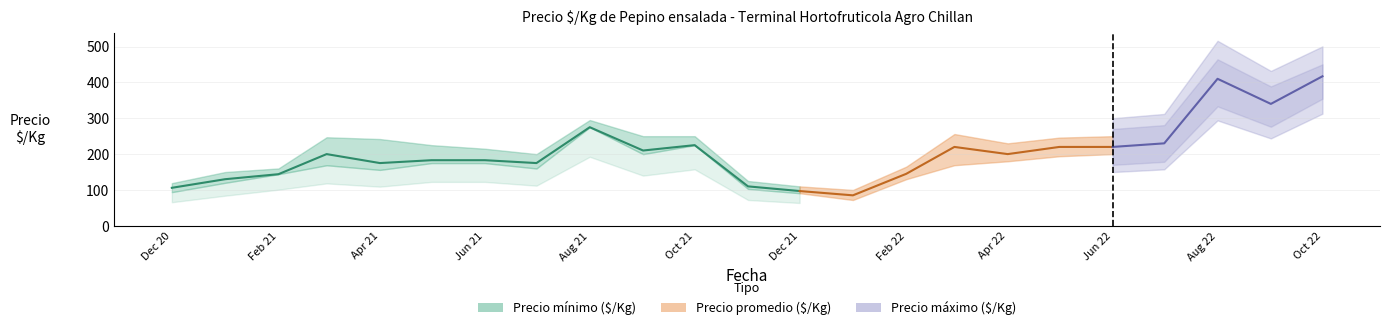

What is the label of the 11th point from the left?

2021-10